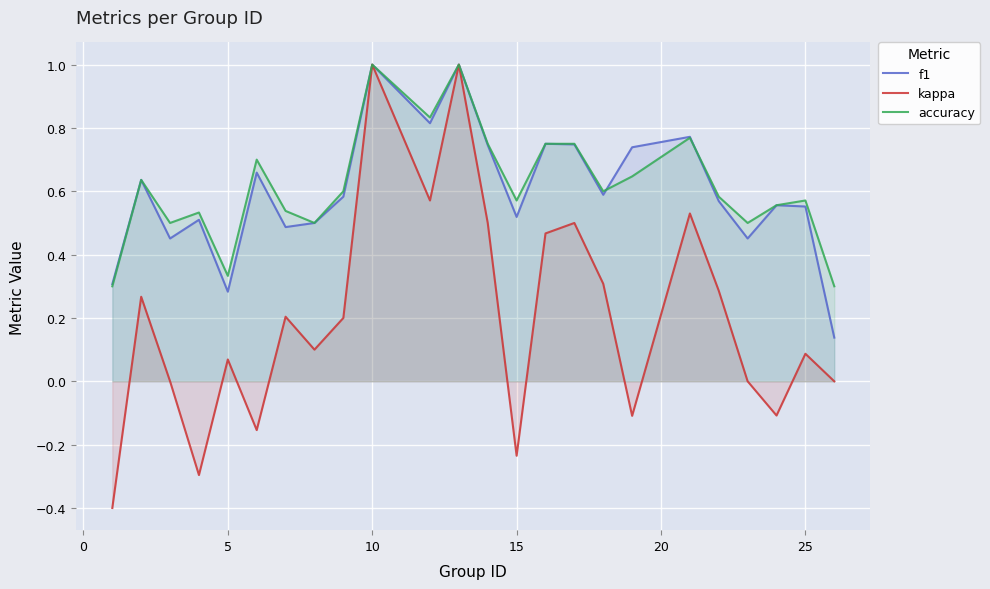

Which series has the largest range (max minus min)?

kappa